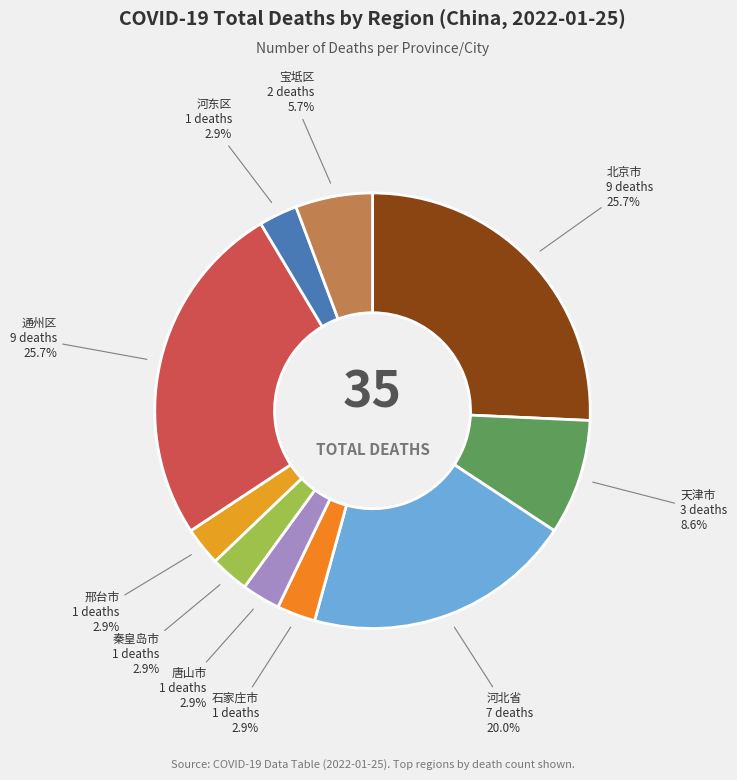

To the nearest percent, what is the average slice percentage?

10%